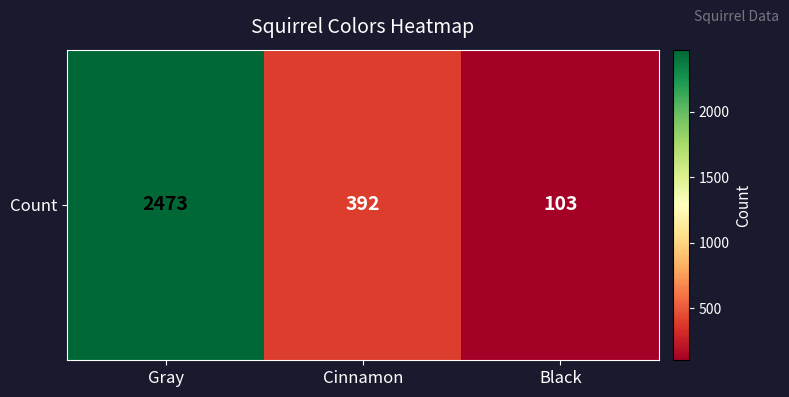

What is the greatest value displayed?

2473